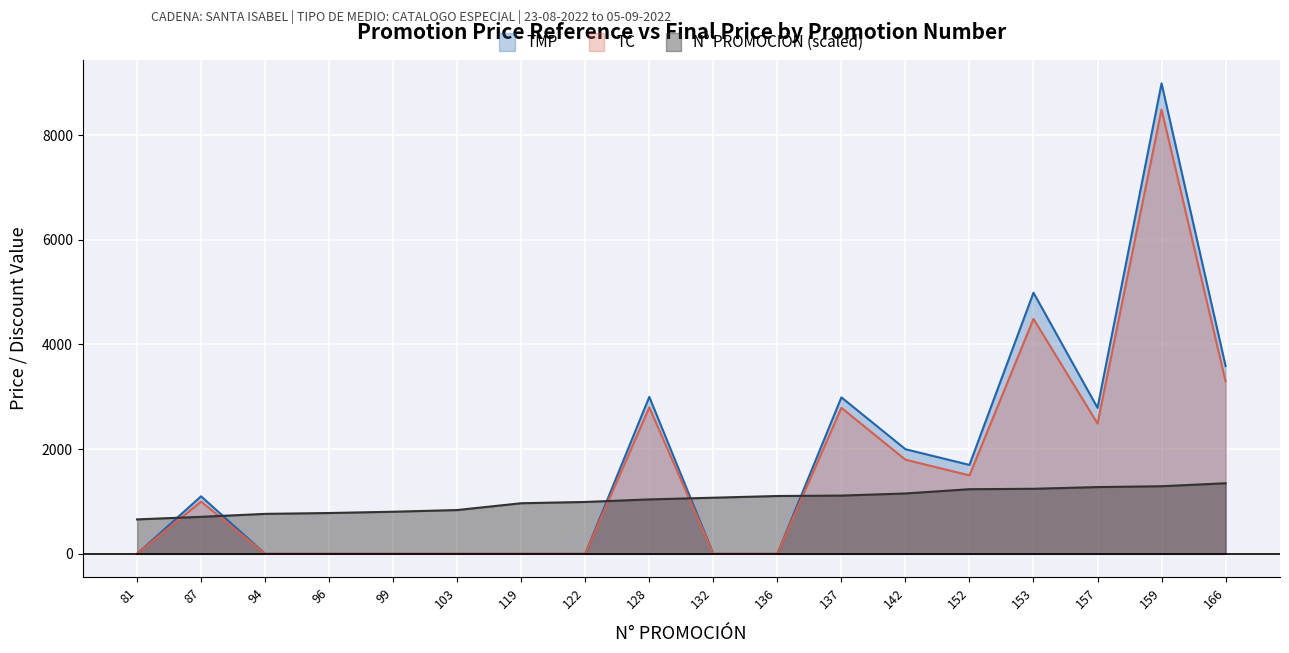

Reading left to right, what are all the values shown in this chart?

TMP: 81=0.2	87=1099.0	94=0.2	96=0.2	99=0.2	103=0.2	119=0.2	122=0.2	128=2999.0	132=0.2	136=0.2	137=2990.0	142=1999.0	152=1699.0	153=4990.0	157=2790.0	159=8990.0	166=3590.0
TC: 81=0.3	87=999.0	94=0.3	96=0.3	99=0.3	103=0.3	119=0.3	122=0.3	128=2799.0	132=0.3	136=0.3	137=2790.0	142=1799.0	152=1499.0	153=4490.0	157=2490.0	159=8490.0	166=3299.0
N° PROMOCIÓN: 81=658.0	87=706.7	94=763.6	96=779.9	99=804.2	103=836.7	119=966.7	122=991.1	128=1039.8	132=1072.3	136=1104.8	137=1112.9	142=1153.5	152=1234.8	153=1242.9	157=1275.4	159=1291.6	166=1348.5